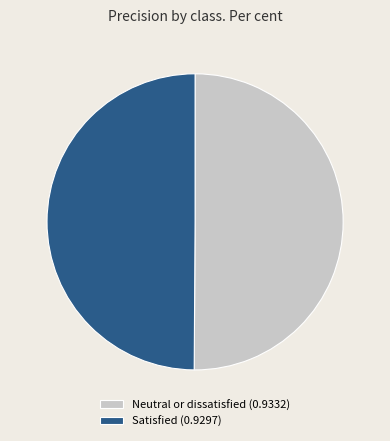

Do Neutral or dissatisfied and Satisfied together represent more than half of the pie?

Yes